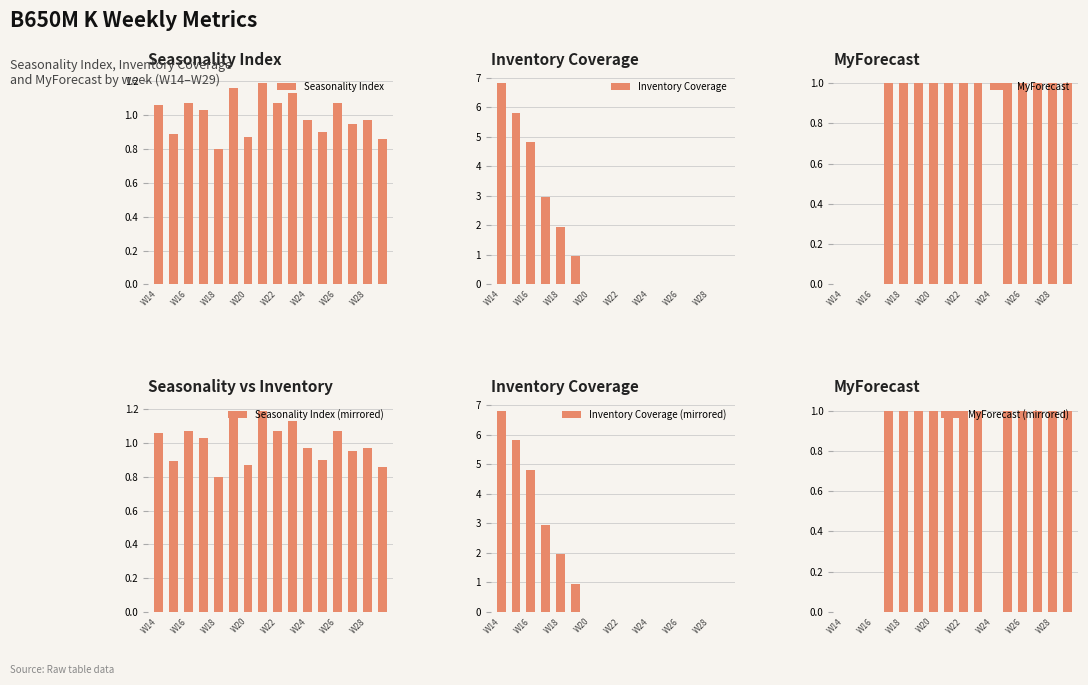

Does the chart contain stacked bars?

No